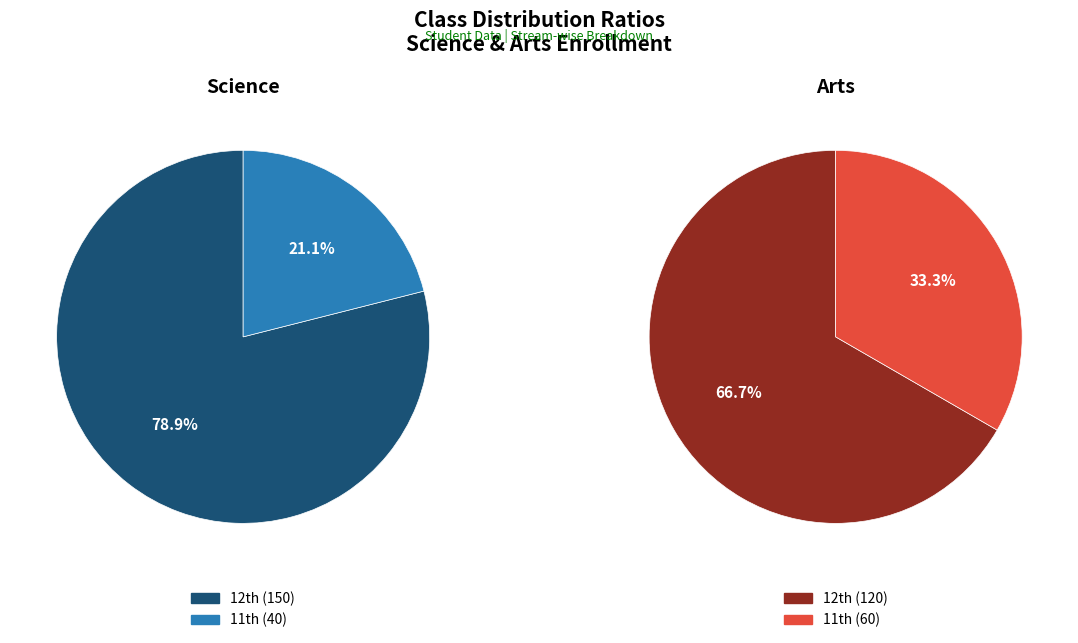

Which category has the biggest portion of the pie?

12th